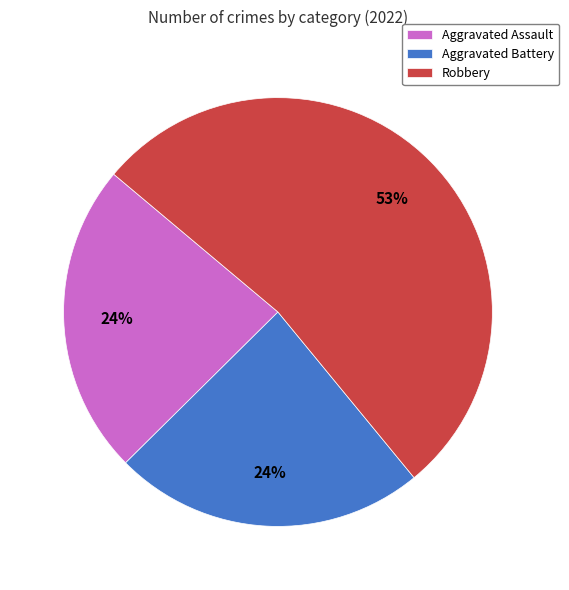

To the nearest percent, what is the difference between the largest and smallest slice percentages?

29%